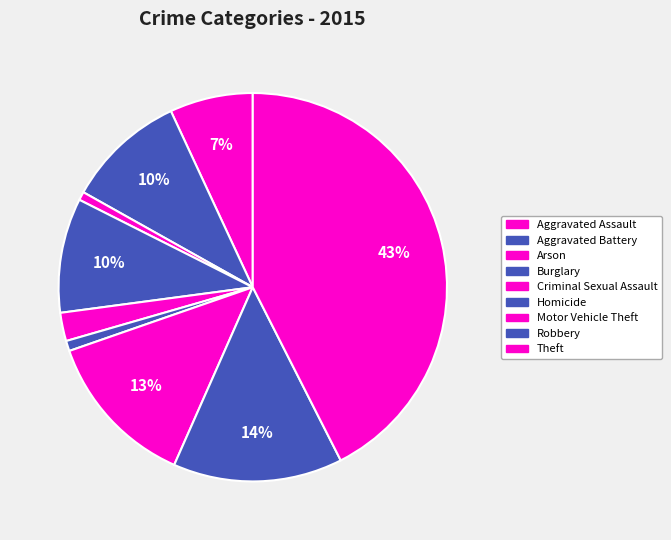

To the nearest percent, what portion does Robbery represent?

14%